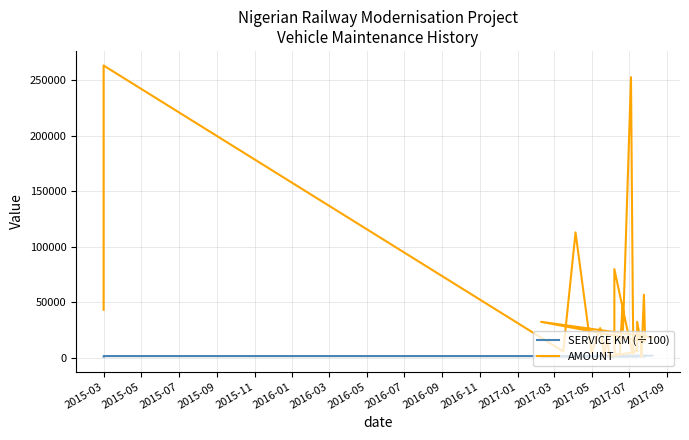

What are all the series names shown in the legend?

SERVICE KM (÷100), AMOUNT